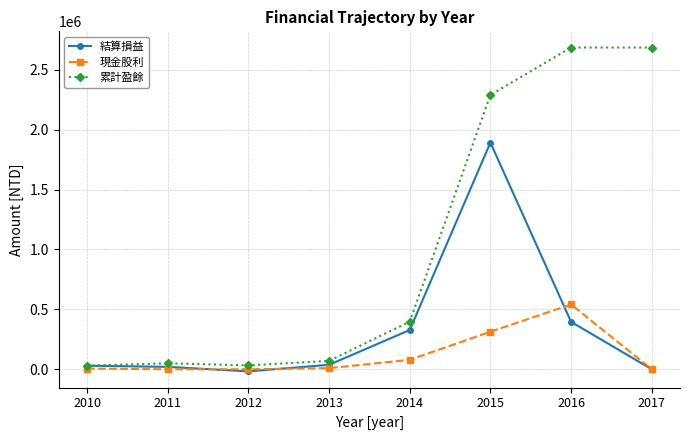

Which series has the widest spread of values?

累計盈餘